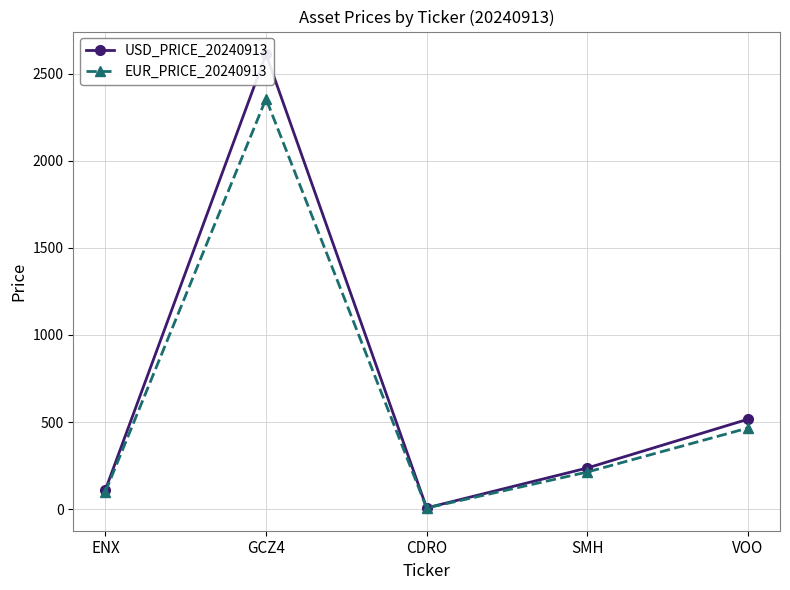

What is the maximum value shown in the chart?

2610.7